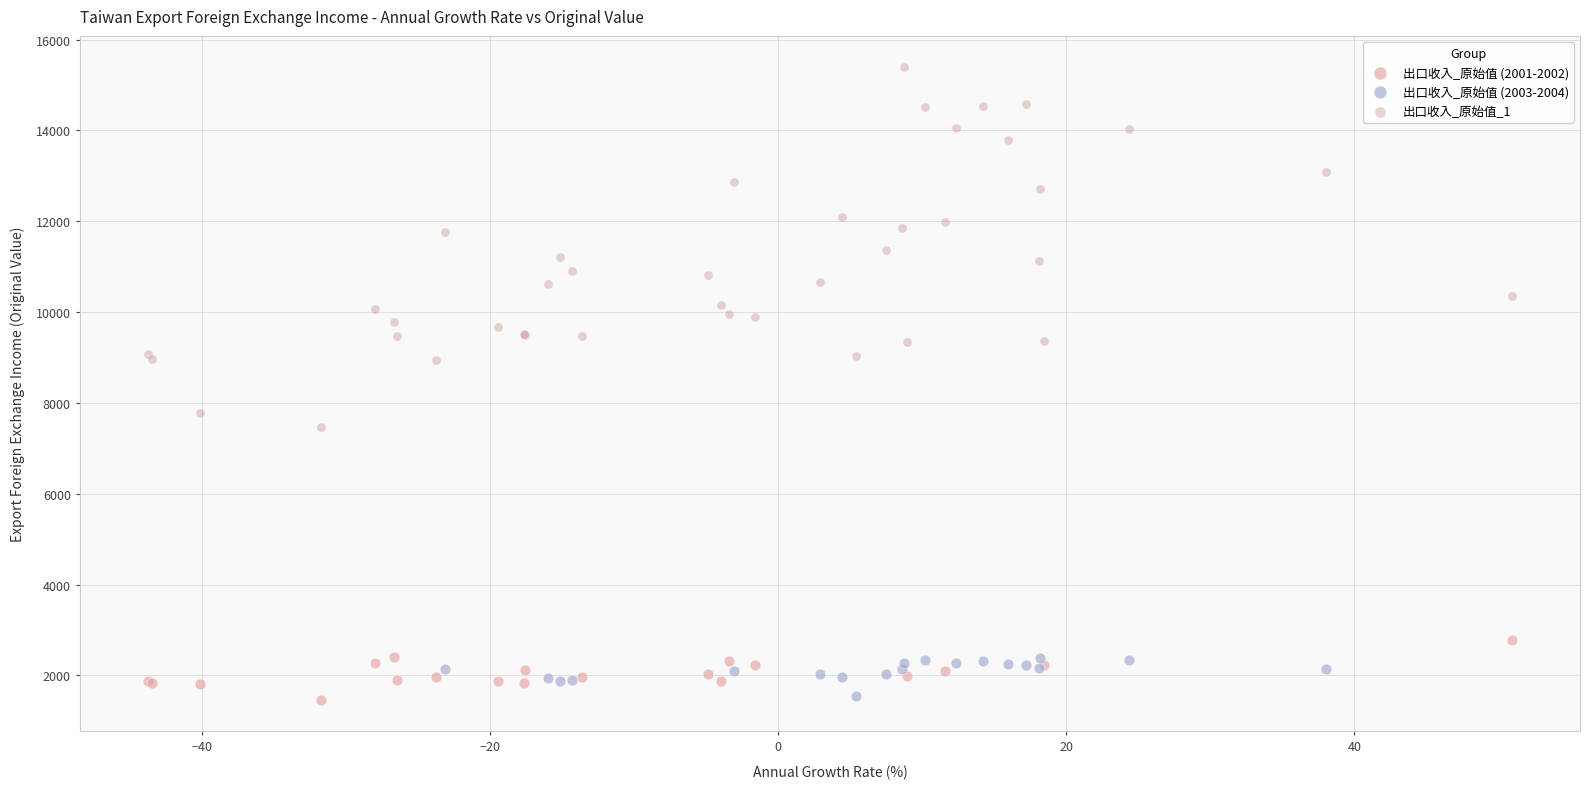

Which series reaches the maximum Y coordinate?

出口收入_原始值_1